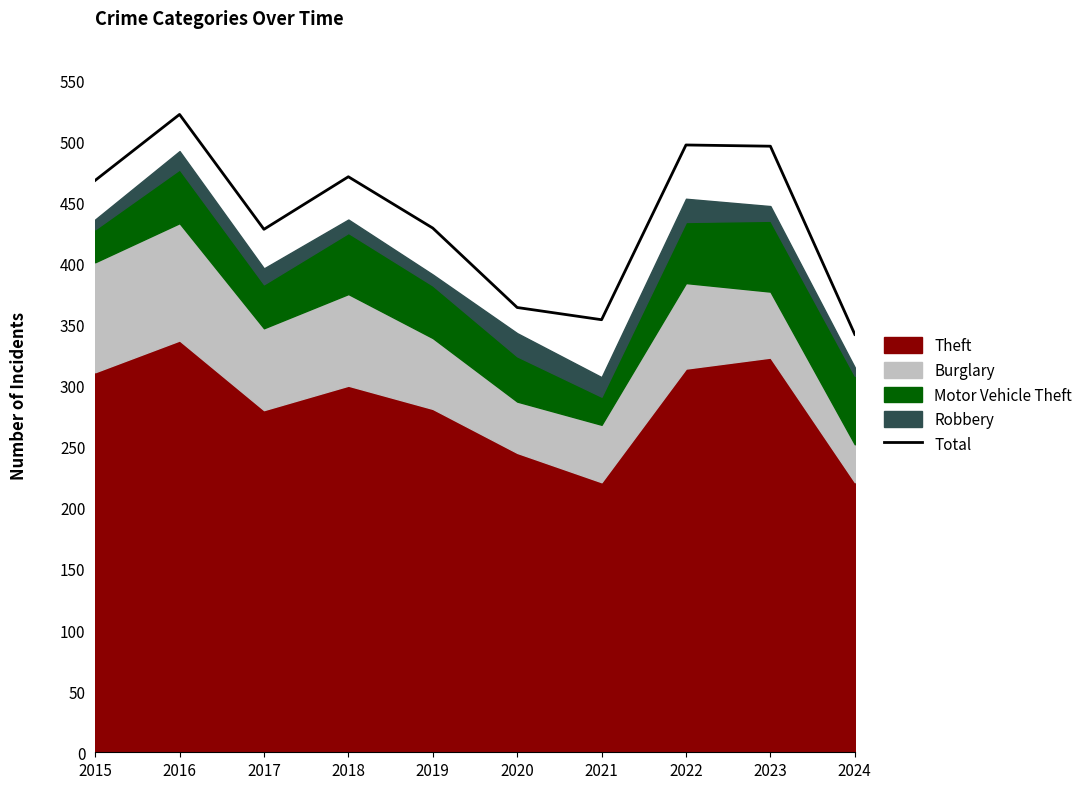

At which label is the value closest to 432?

2019